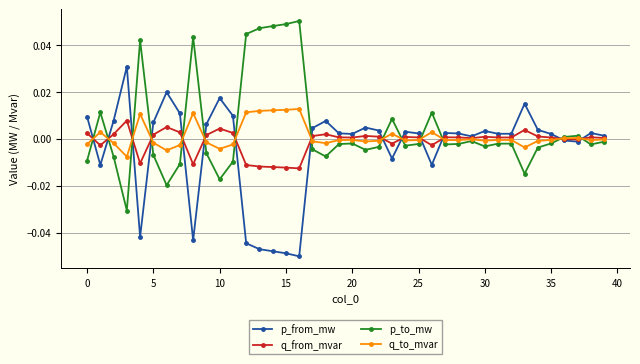

True or false: q_from_mvar has more than 2 interior local peaks.

True